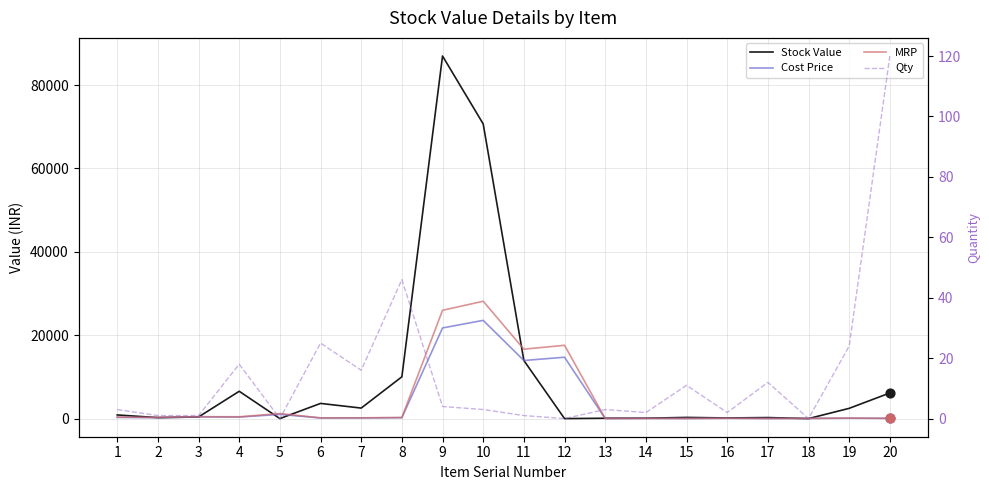

Which series has the widest spread of Y values?

Stock Value